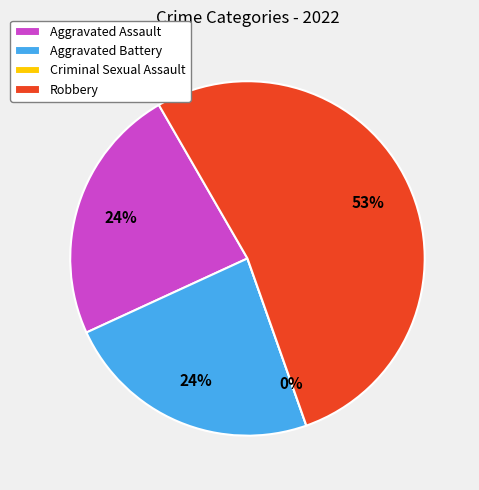

To the nearest percent, what is the difference between the largest and smallest slice percentages?

53%